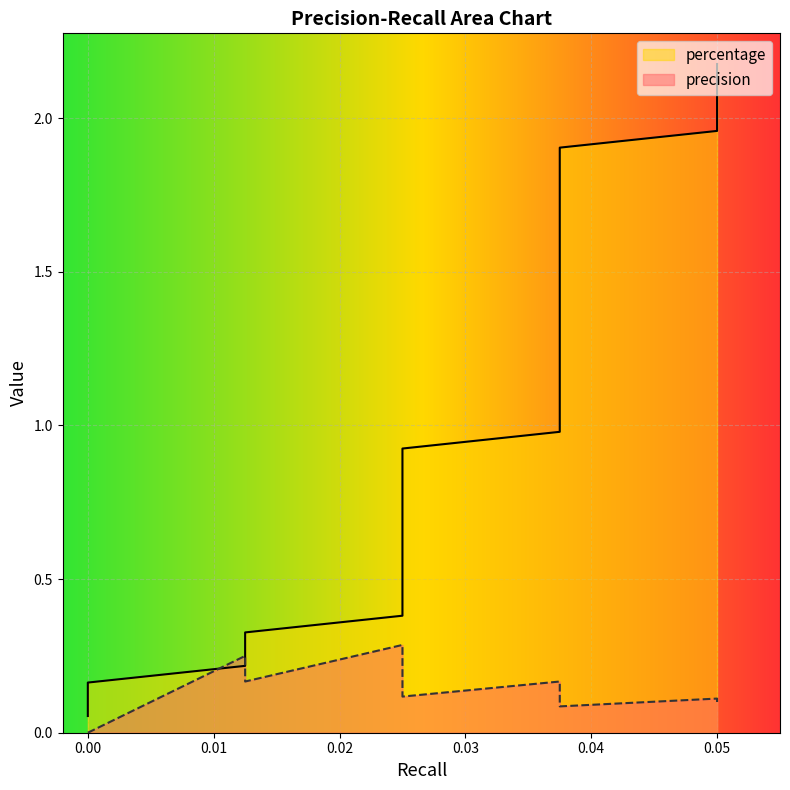

Where do percentage and precision first cross each other?

0.01 and 0.02